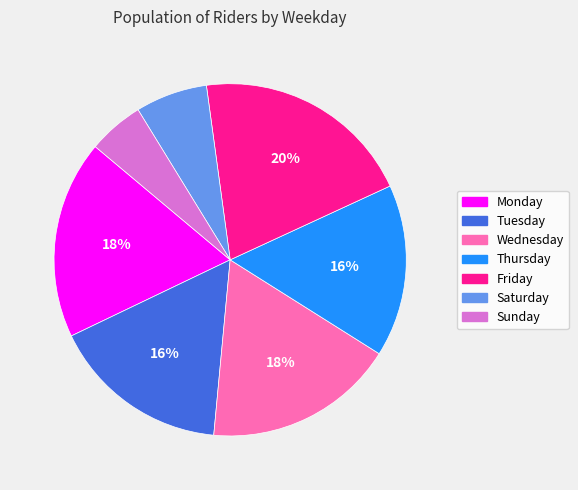

Combined, do Friday and Monday account for over 50%?

No